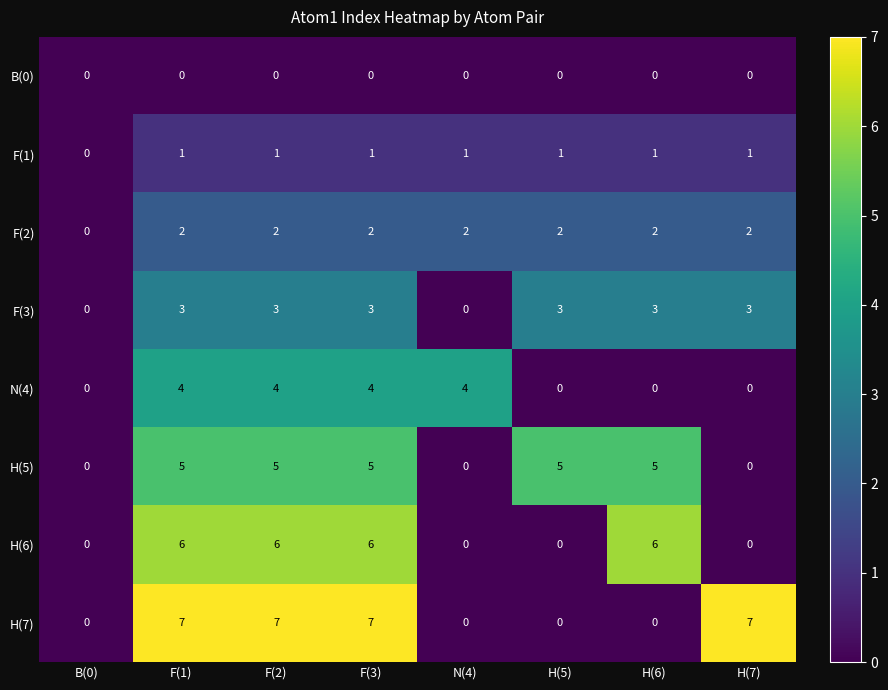

Between B(0) and H(7), which series saw the biggest shift?

H(7)